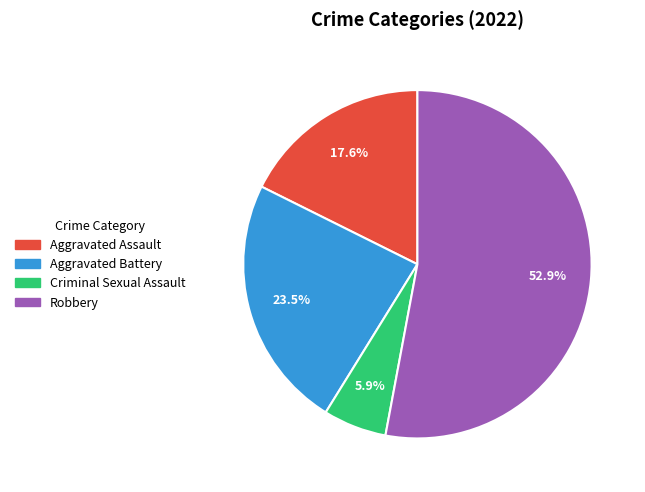

To the nearest percent, what portion does Aggravated Assault represent?

18%